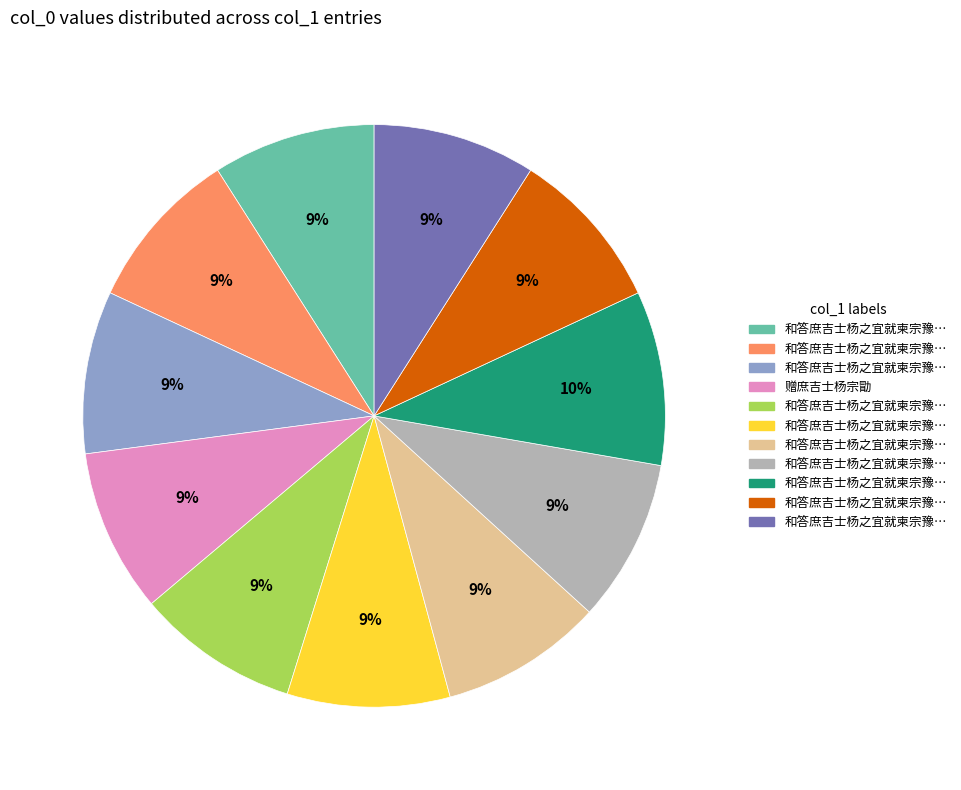

To the nearest percent, what is the difference between the largest and smallest slice percentages?

1%